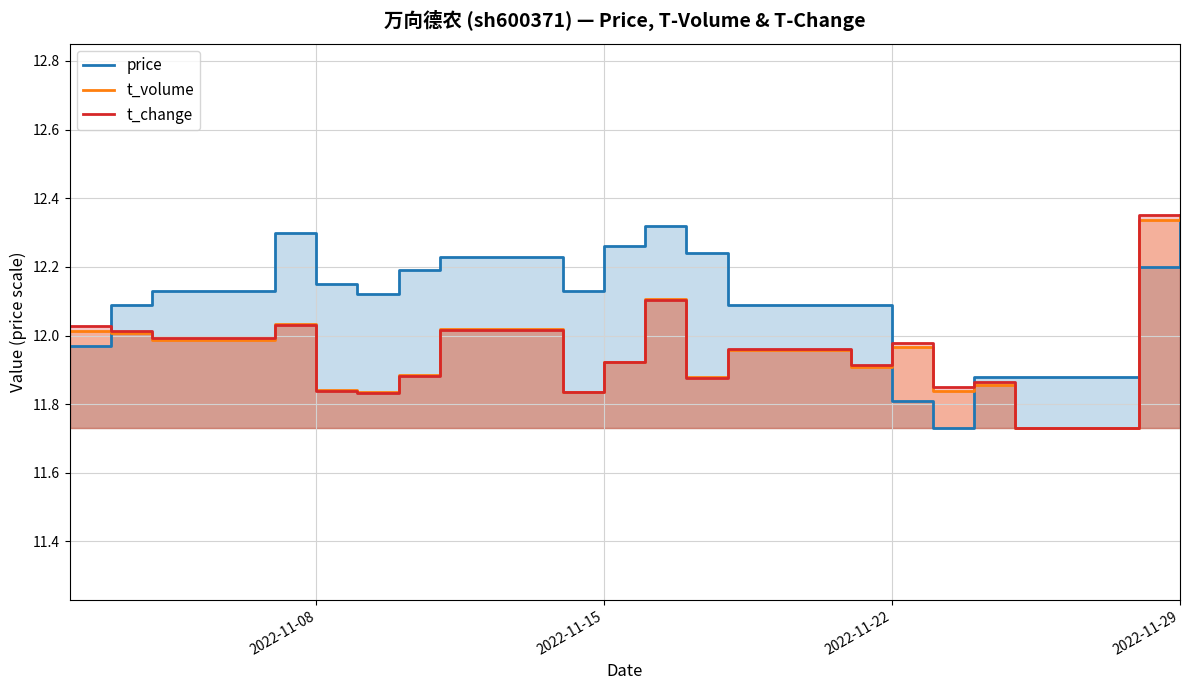

Reading left to right, what are all the values shown in this chart?

price: 12.0	12.1	12.1	12.3	12.2	12.1	12.2	12.2	12.1	12.3	12.3	12.2	12.1	12.1	11.8	11.7	11.9	11.9	12.2	12.3
t_volume: 12.0	12.0	12.0	12.0	11.8	11.8	11.9	12.0	11.8	11.9	12.1	11.9	12.0	11.9	12.0	11.8	11.9	11.7	12.3	12.3
t_change: 12.0	12.0	12.0	12.0	11.8	11.8	11.9	12.0	11.8	11.9	12.1	11.9	12.0	11.9	12.0	11.9	11.9	11.7	12.3	12.3